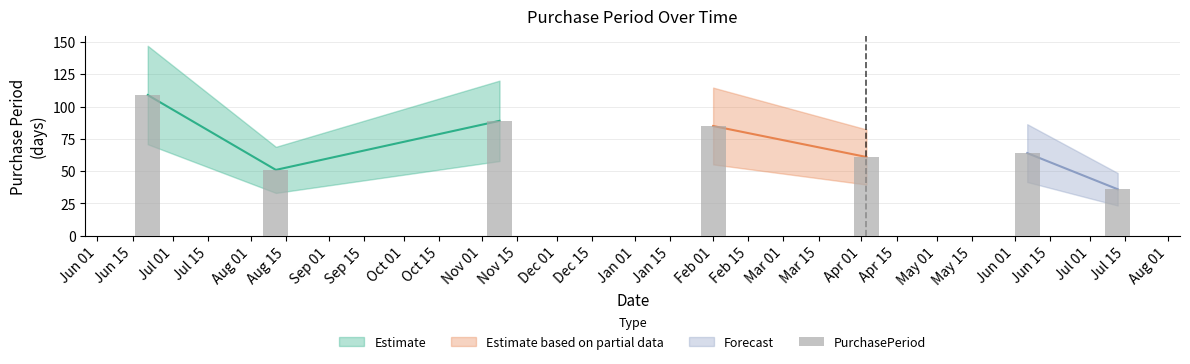

What is the difference between the maximum and second lowest values?

58